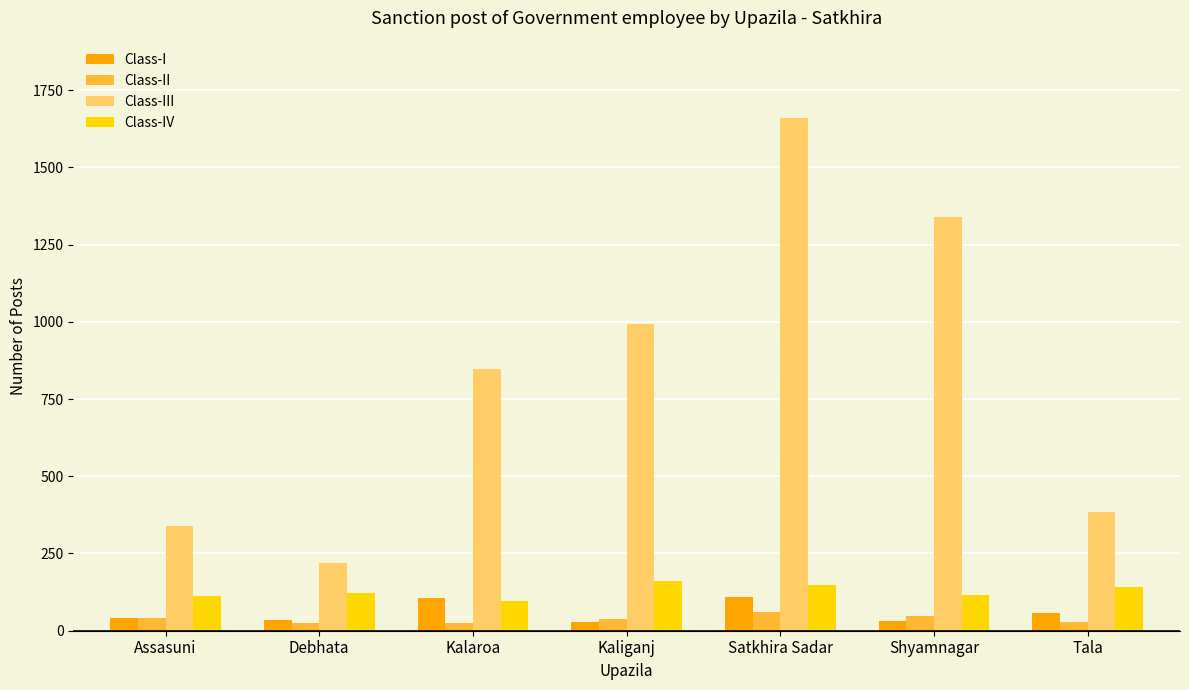

Which series has the widest spread of values?

Class-III